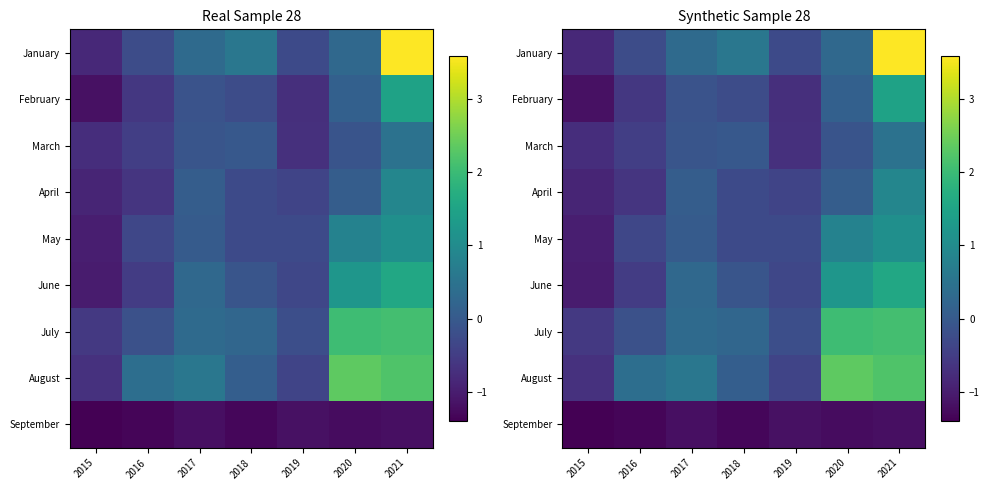

Which category has the highest value across all series?

2021